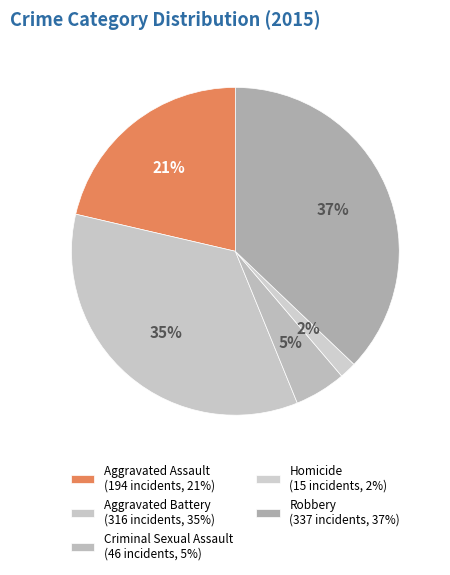

How many slices are in this pie chart?

5